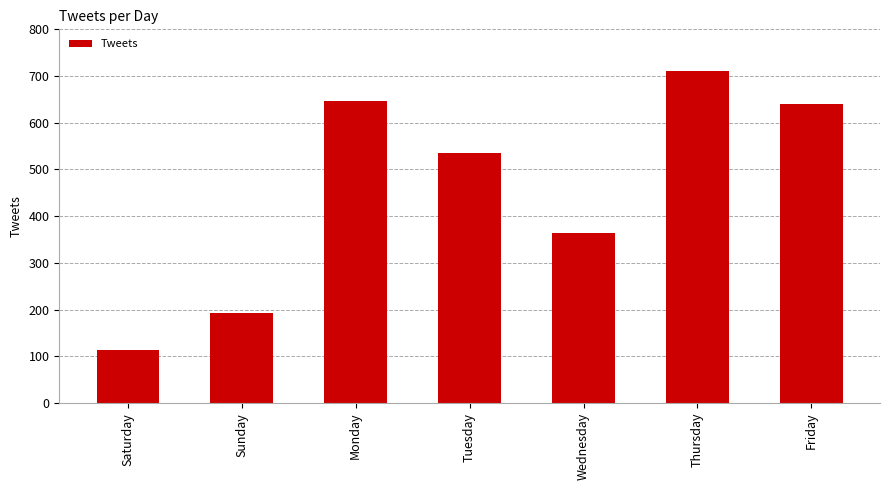

Reading left to right, list all the values displayed in this chart.

Saturday=114	Sunday=193	Monday=646	Tuesday=535	Wednesday=363	Thursday=710	Friday=640